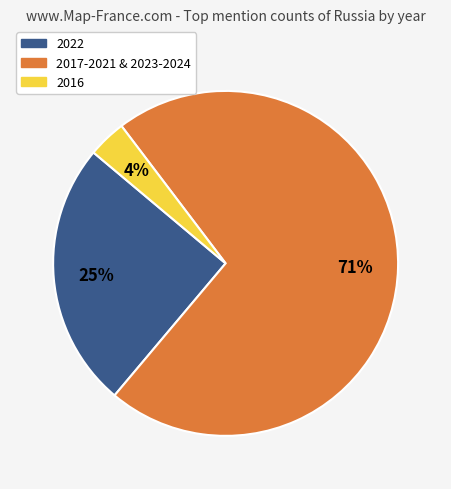

To the nearest percent, what is the combined percentage of 2017-2021 & 2023-2024 and 2016?

75%